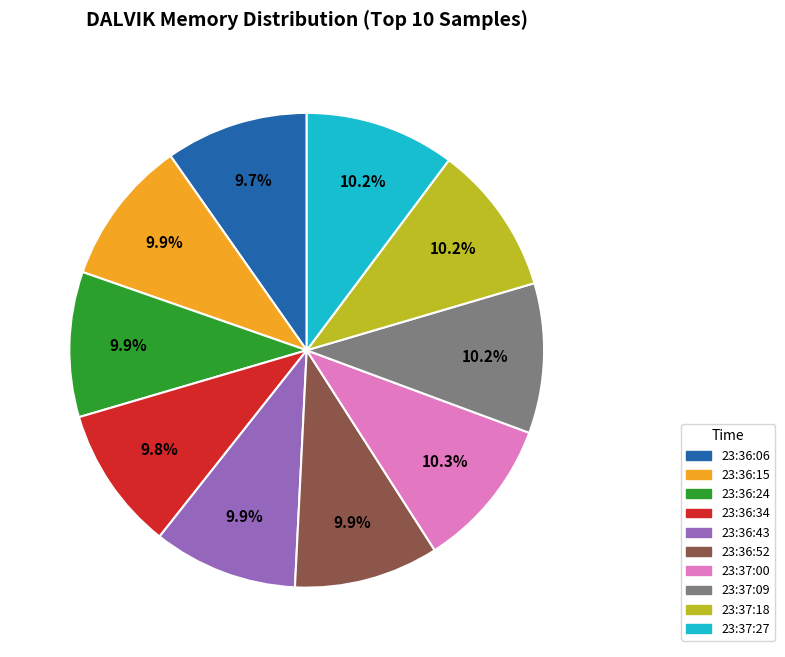

Is there a majority slice in this chart?

No